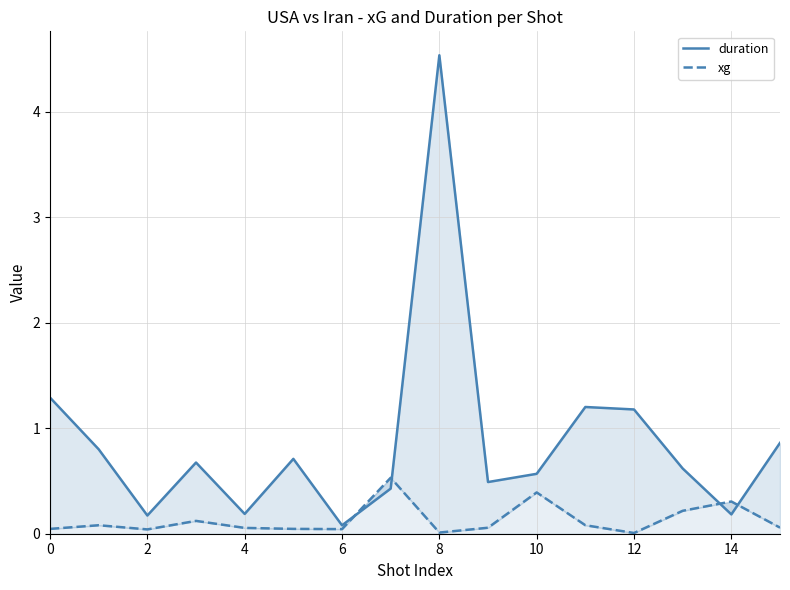

How many intersections are there between xg and duration?

4